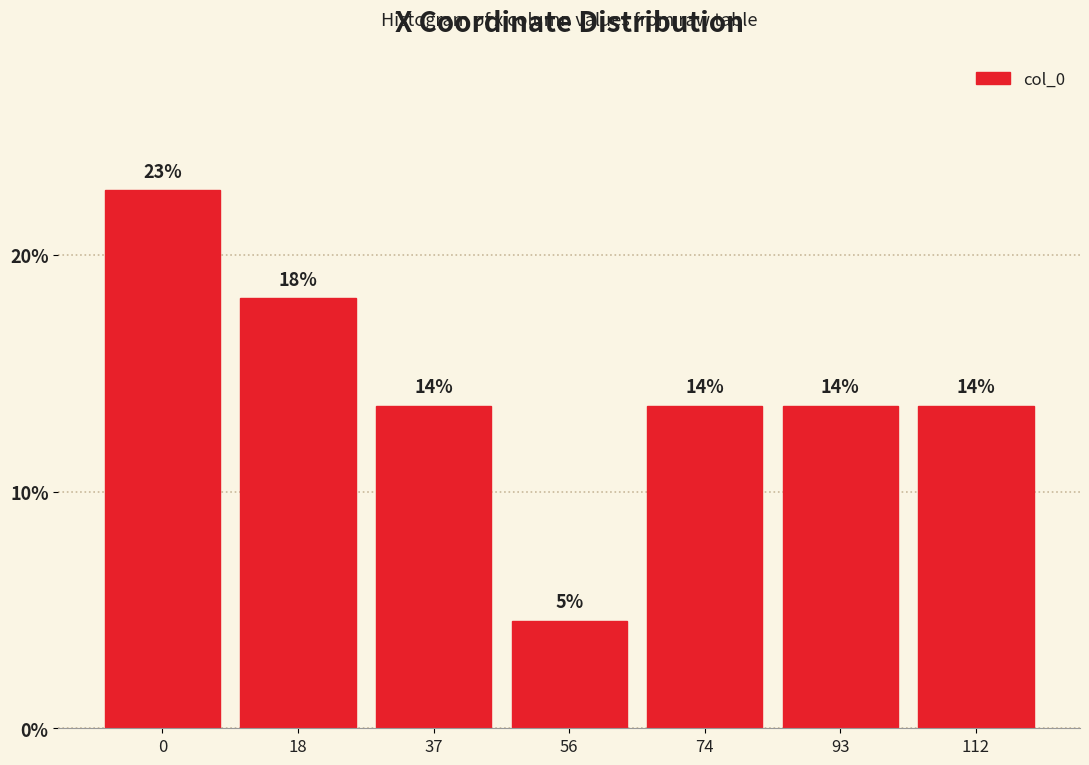

Does the chart contain any negative values?

No